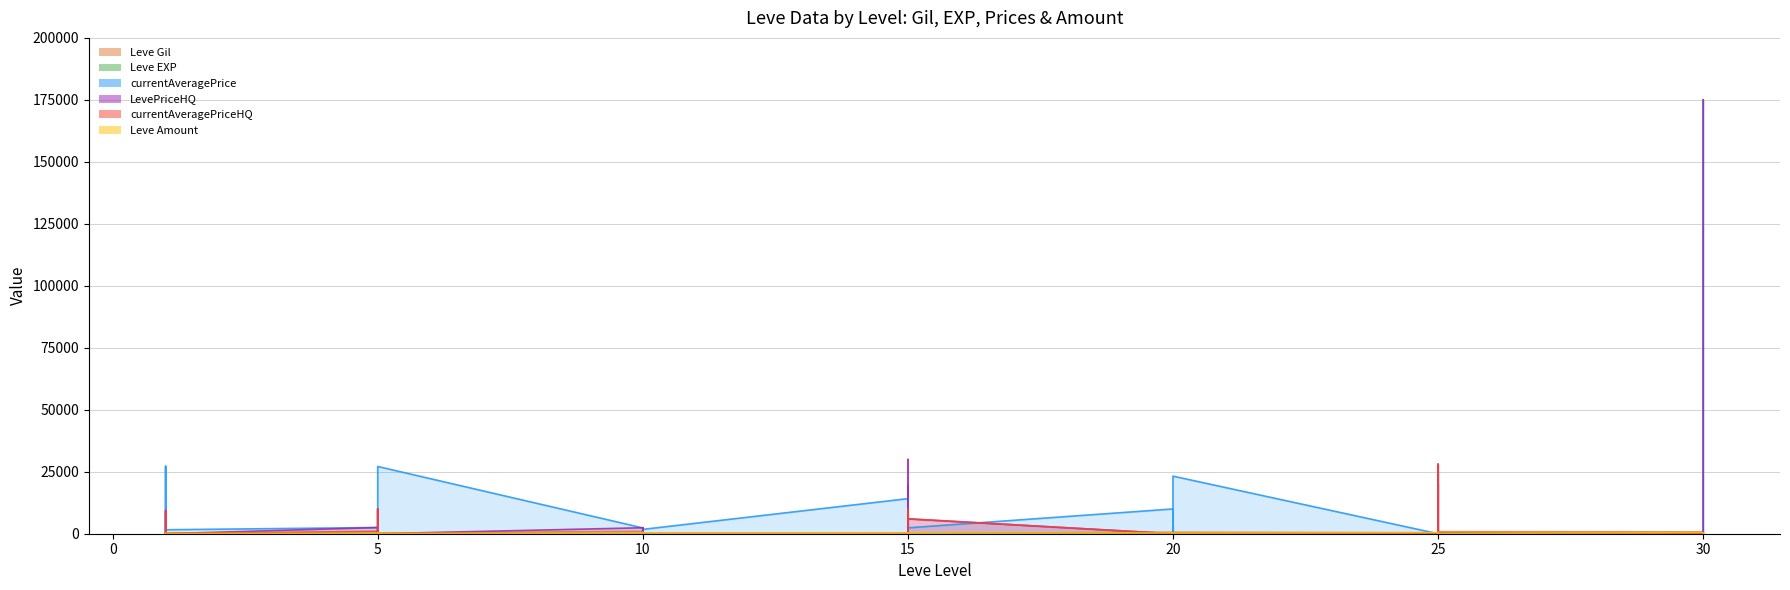

Where is the first local maximum for Leve Amount?

5